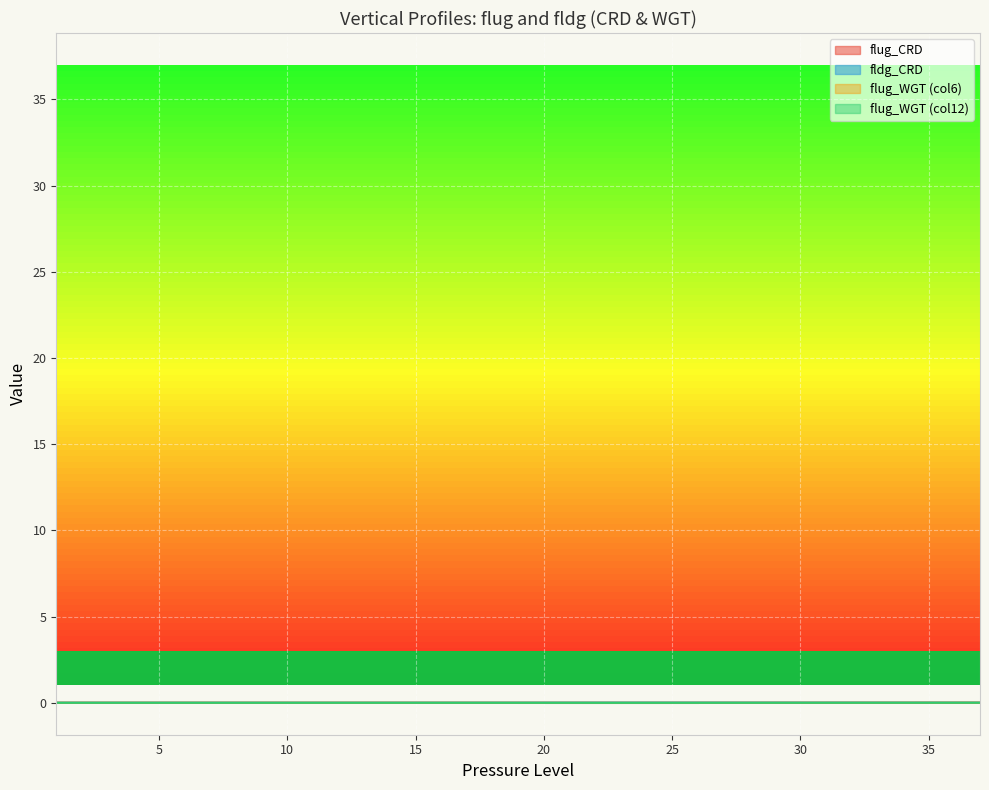

The fldg_CRD series shows 0.0 at 5. True or false?

True